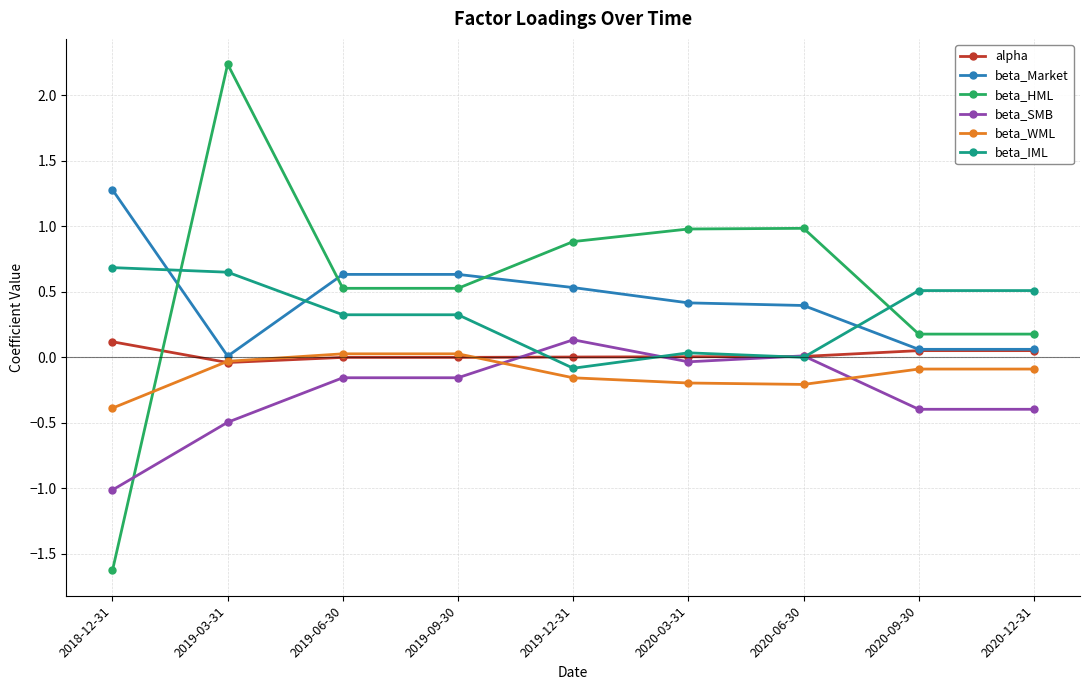

Which series has the widest spread of values?

beta_HML